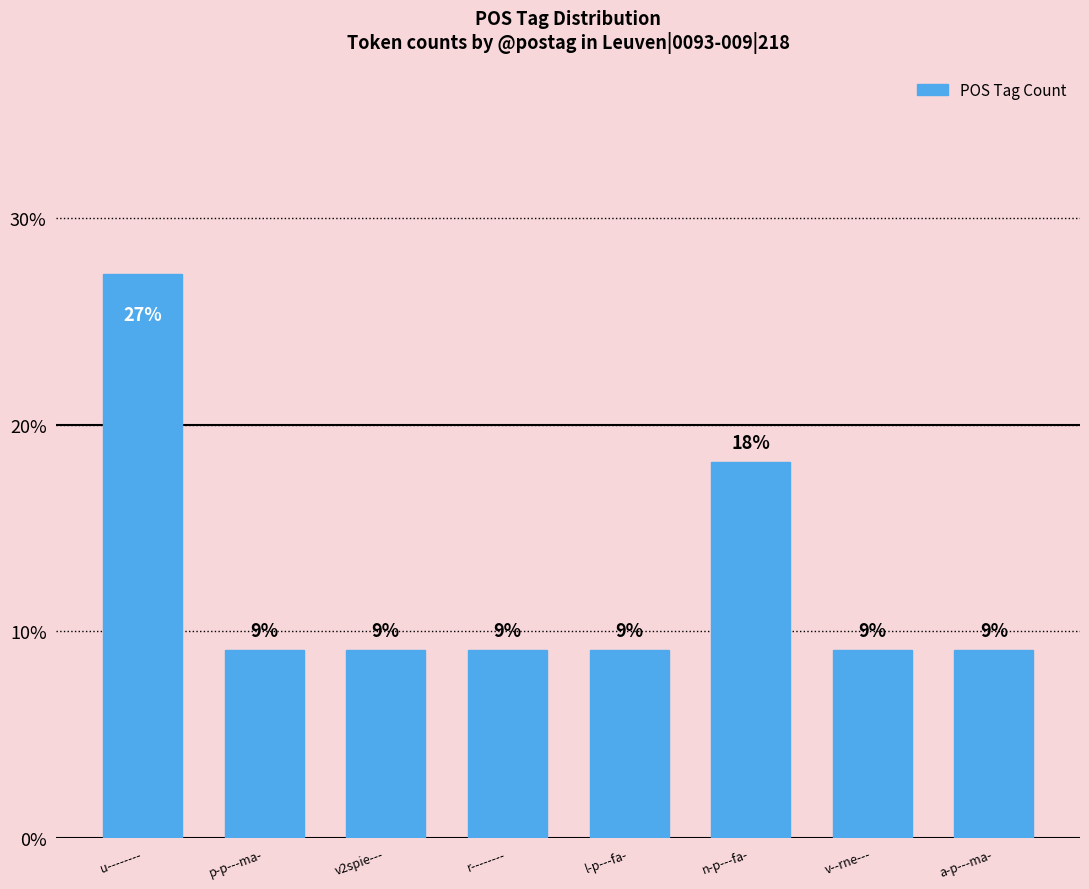

Which has a higher value, u-------- or v2spie---?

u--------